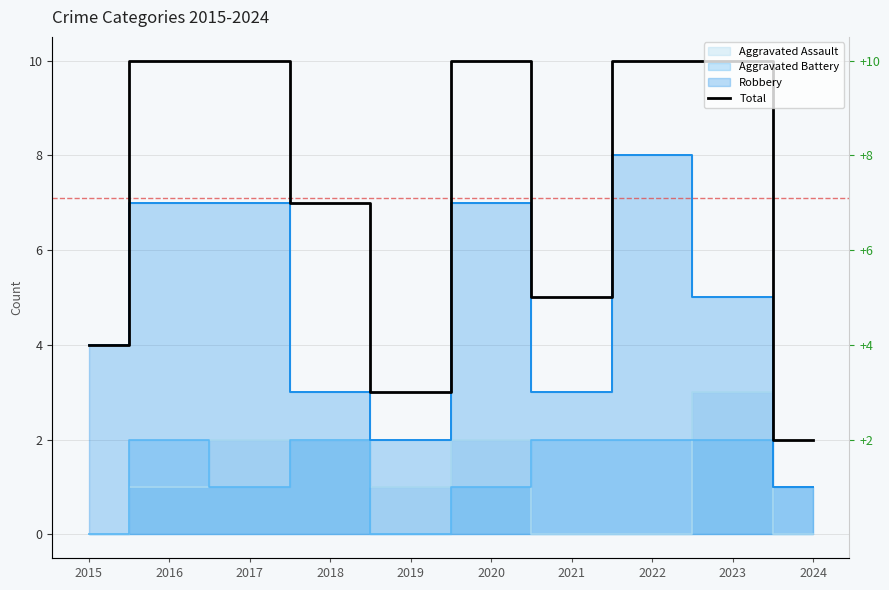

Count the number of categories in the chart.

10